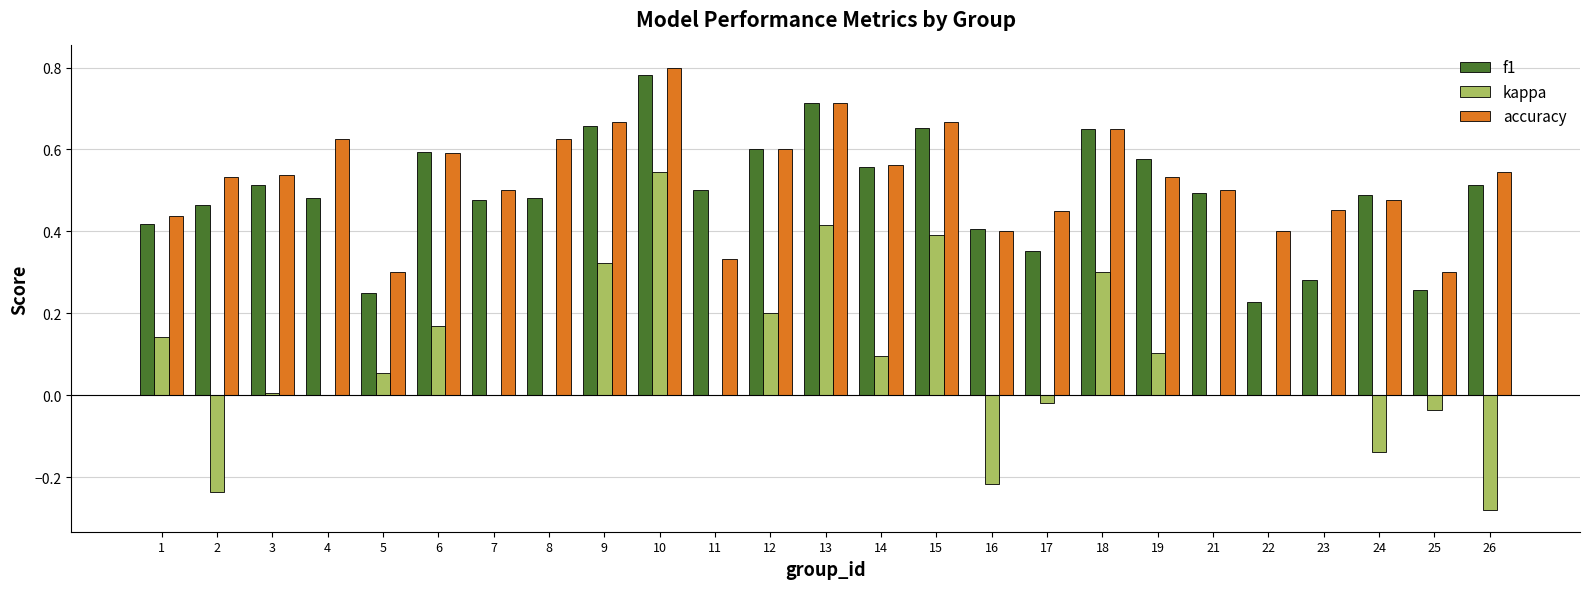

How many groups of bars are there?

25